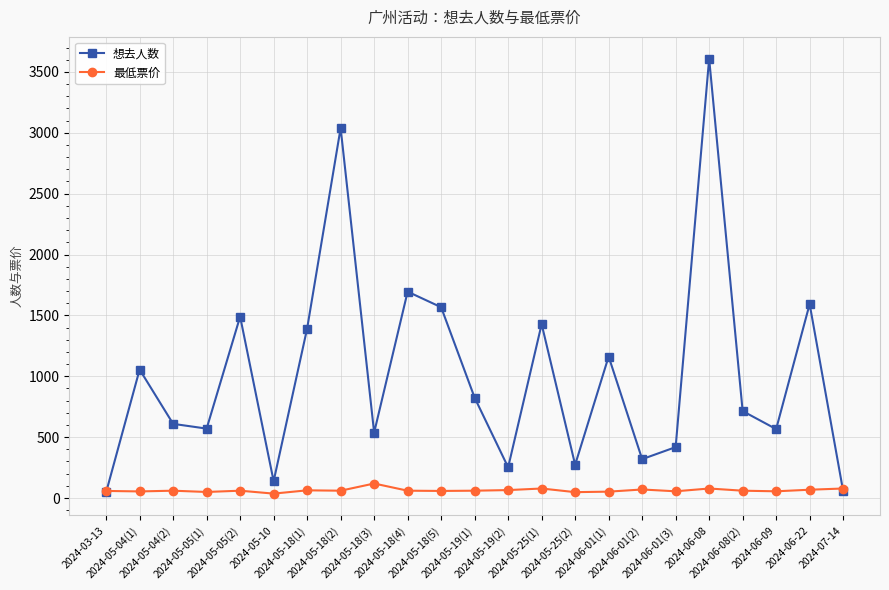

Rank the series at 2024-05-19(2) from lowest to highest value.

最低票价, 想去人数